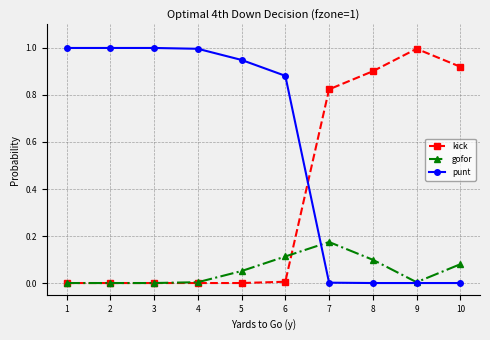

What is the total value across all series at 1?

1.0